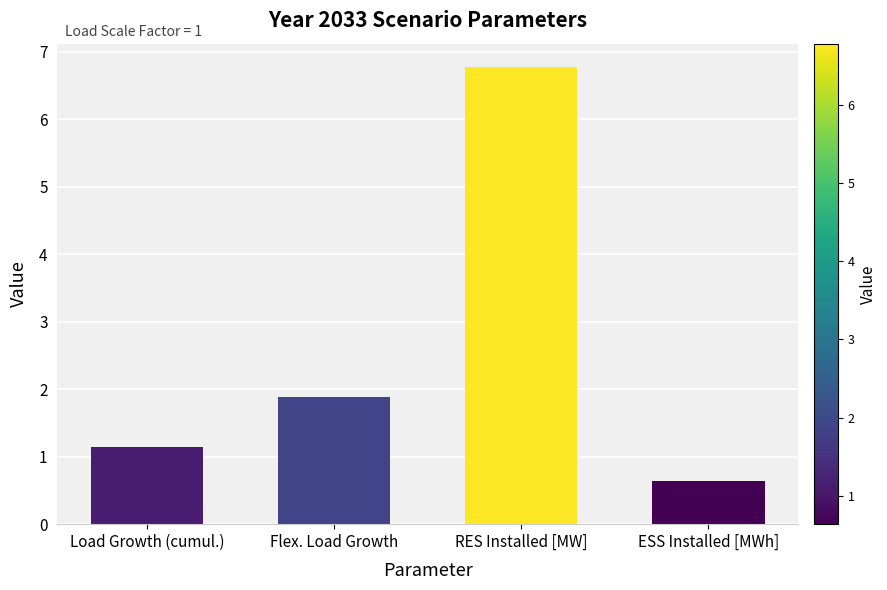

What is the ratio of the value at ESS Installed [MWh] to the value at Load Growth (cumul.)?

0.6